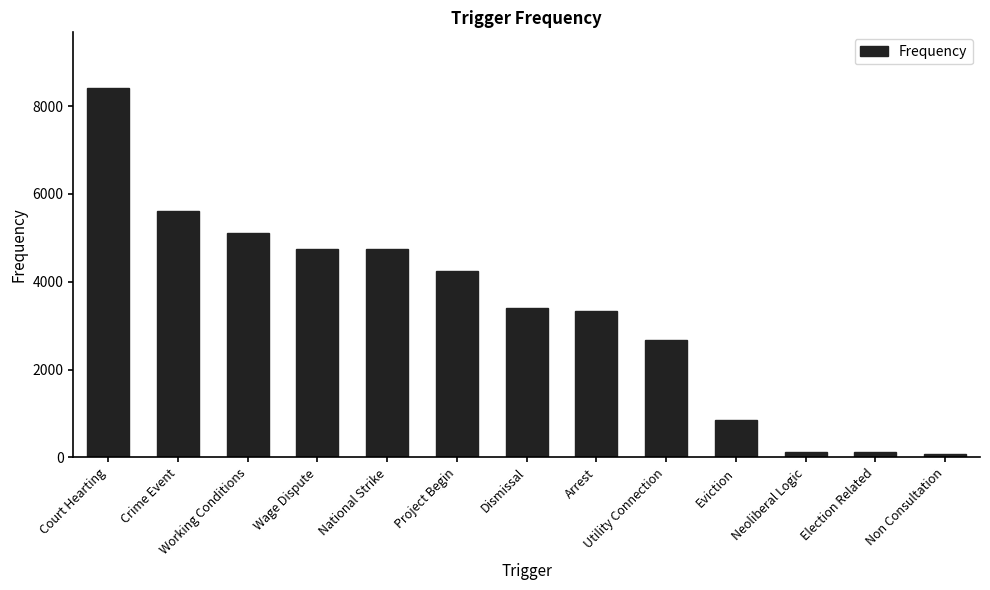

What is the maximum value shown in the chart?

8415